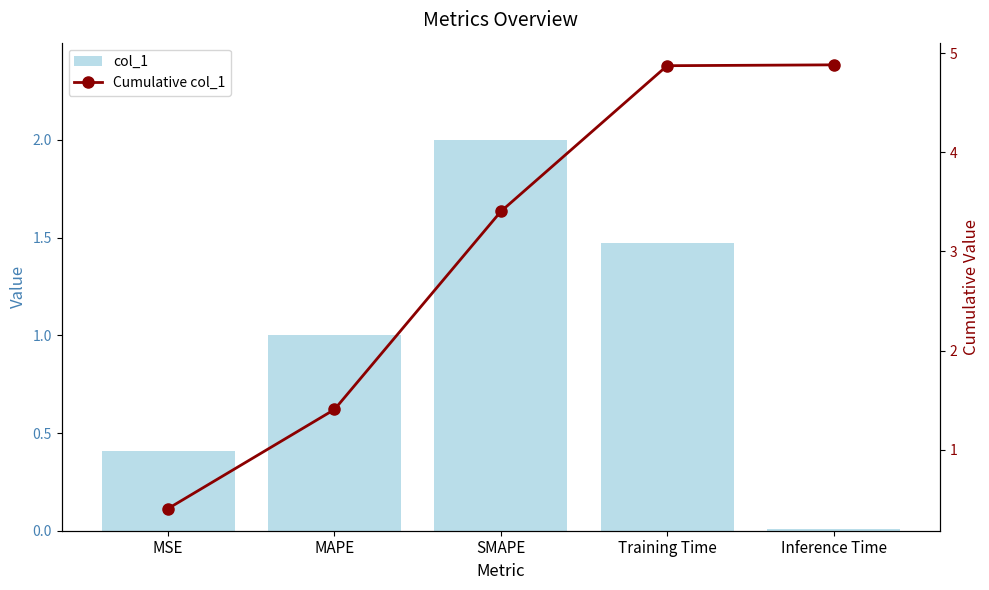

Read the Cumulative col_1 value at SMAPE.

3.4